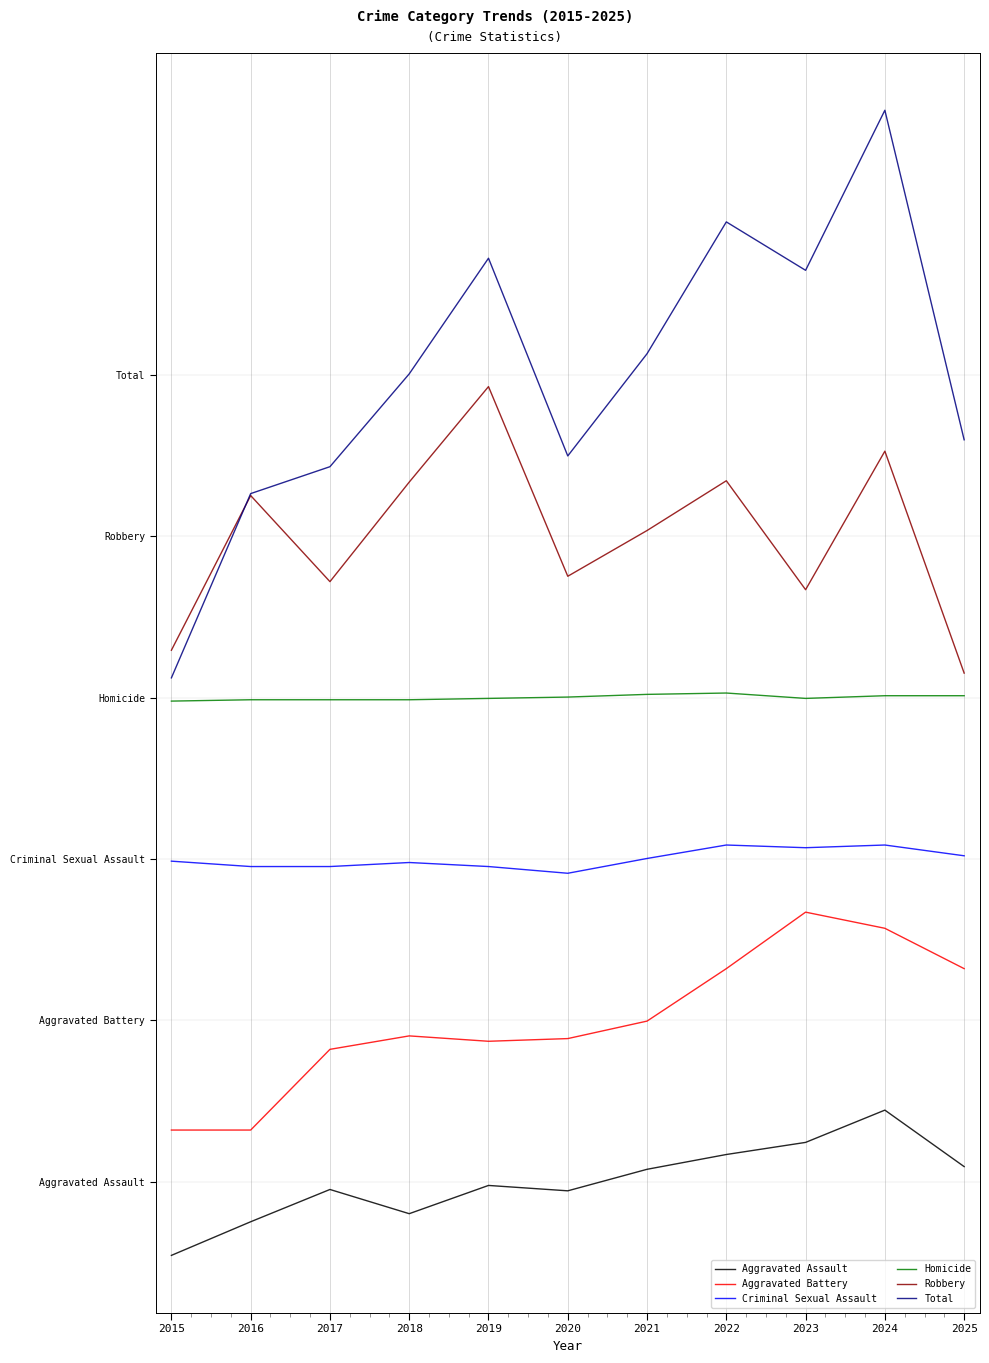

Reading left to right, what are all the values shown in this chart?

Aggravated Assault: 2015=-54.7	2016=-29.7	2017=-5.7	2018=-23.7	2019=-2.7	2020=-6.7	2021=9.3	2022=20.3	2023=29.3	2024=53.3	2025=11.3
Aggravated Battery: 2015=38.5	2016=38.5	2017=98.5	2018=108.5	2019=104.5	2020=106.5	2021=119.5	2022=158.5	2023=200.5	2024=188.5	2025=158.5
Criminal Sexual Assault: 2015=238.4	2016=234.4	2017=234.4	2018=237.4	2019=234.4	2020=229.4	2021=240.4	2022=250.4	2023=248.4	2024=250.4	2025=242.4
Homicide: 2015=357.4	2016=358.4	2017=358.4	2018=358.4	2019=359.4	2020=360.4	2021=362.4	2022=363.4	2023=359.4	2024=361.4	2025=361.4
Robbery: 2015=395.2	2016=510.2	2017=446.2	2018=520.2	2019=591.2	2020=450.2	2021=484.2	2022=521.2	2023=440.2	2024=543.2	2025=378.2
Total: 2015=374.6	2016=511.6	2017=531.6	2018=600.6	2019=686.6	2020=539.6	2021=615.6	2022=713.6	2023=677.6	2024=796.6	2025=551.6